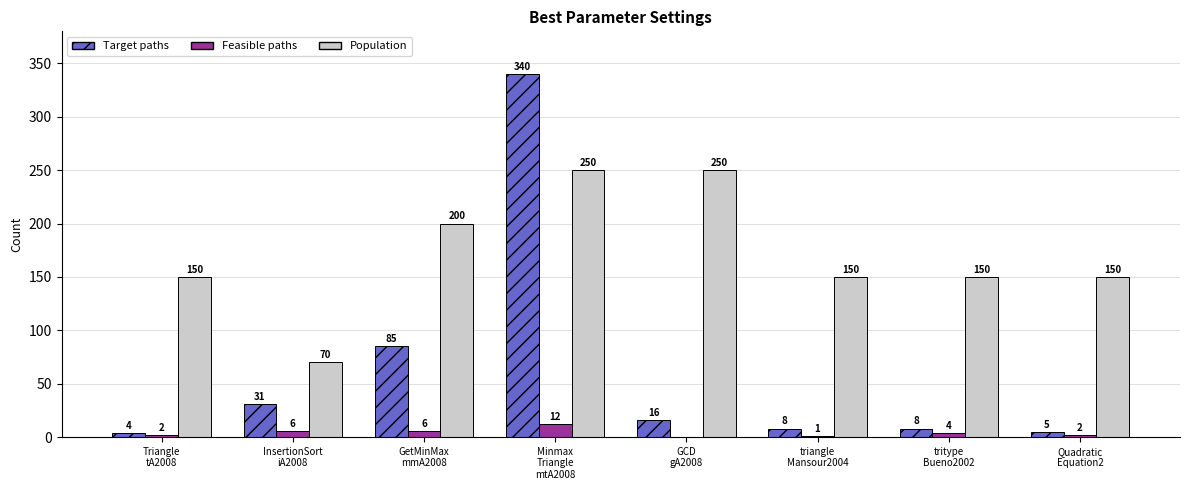

What is the approximate value of Target paths at Minmax
Triangle
mtA2008, to the nearest 50?

350